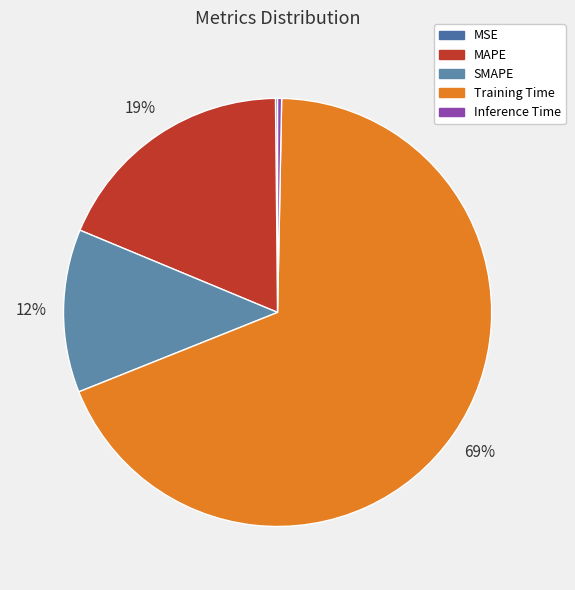

How many slices are in this pie chart?

5